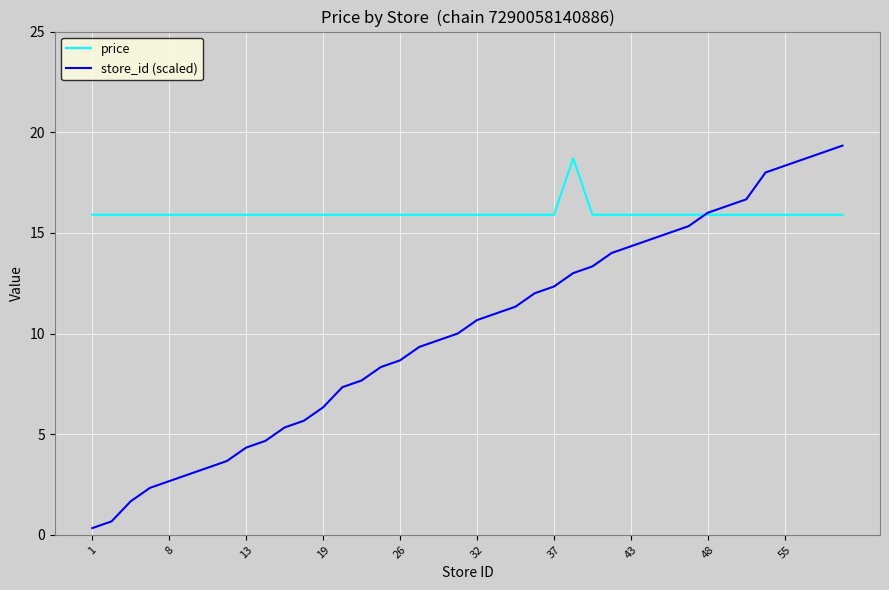

What is the maximum value shown in the chart?

19.3